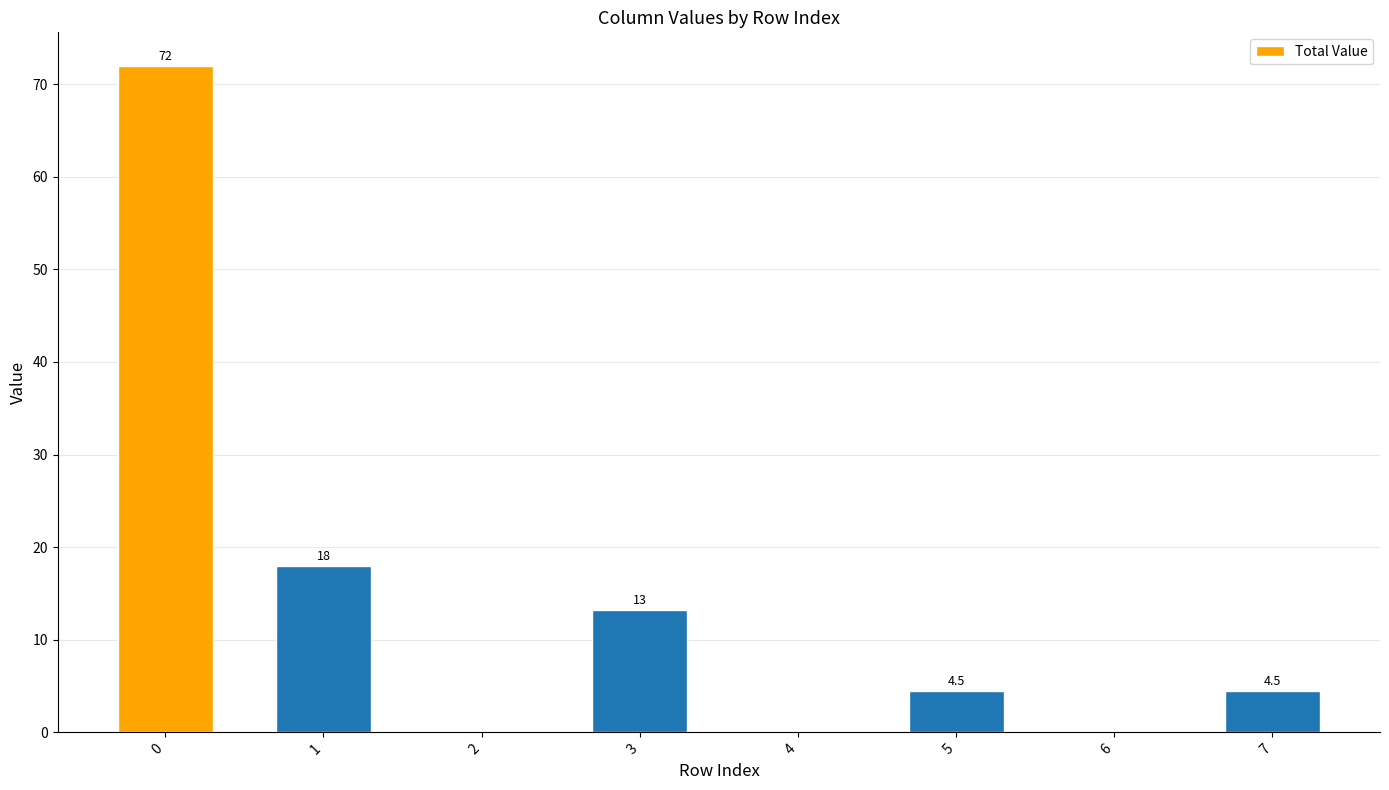

What is the sum of all values?

112.2